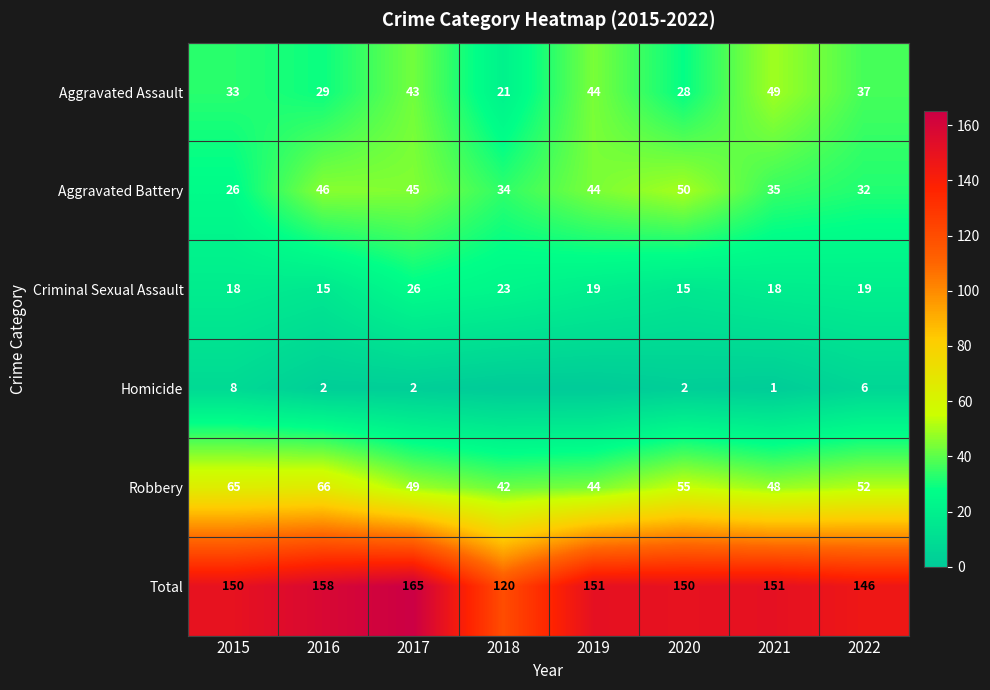

Is it true that Aggravated Assault equals 37 at 2022?

True